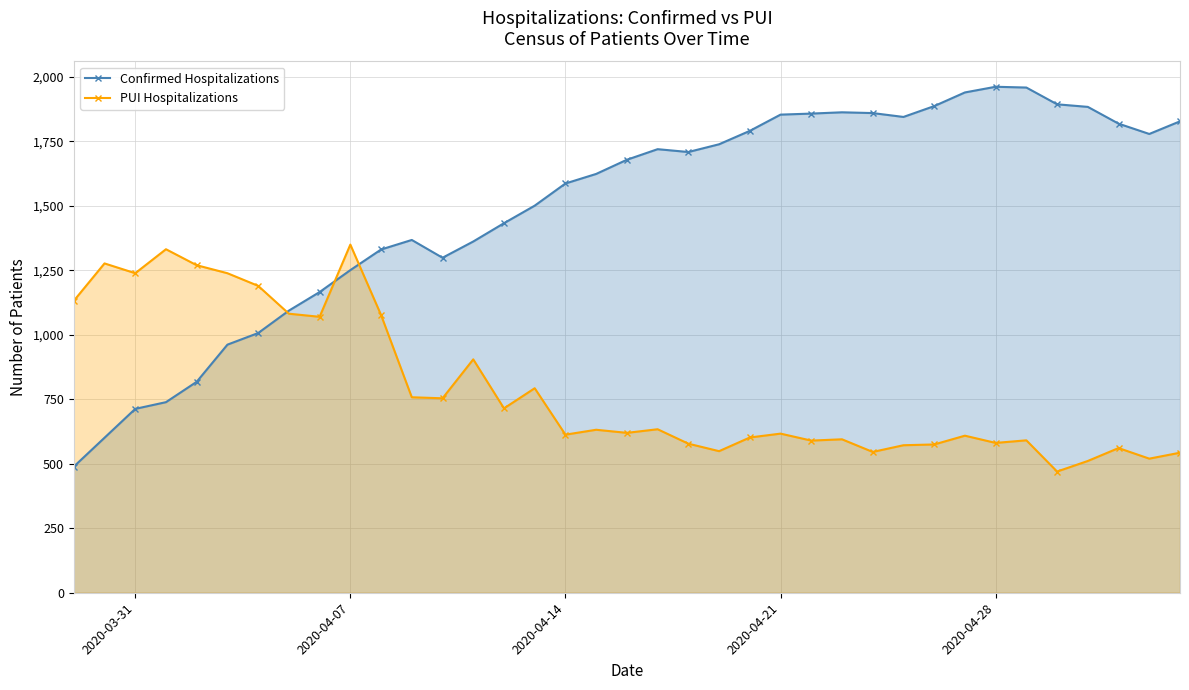

True or false: PUI Hospitalizations and Confirmed Hospitalizations intersect in this chart.

True